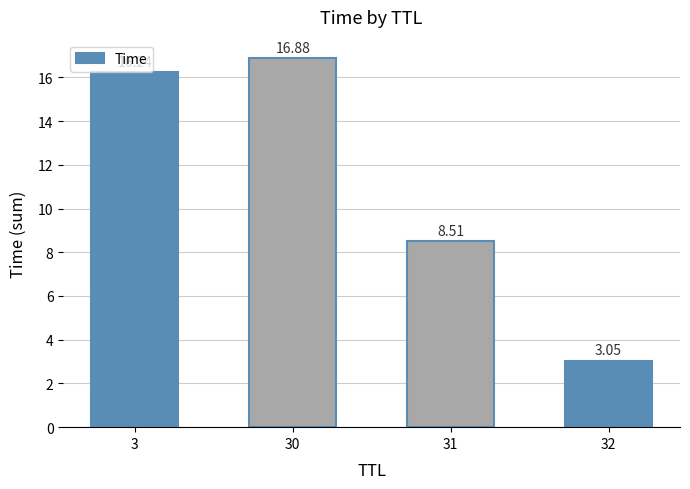

What is the value of the 3rd bar from the left?

8.5